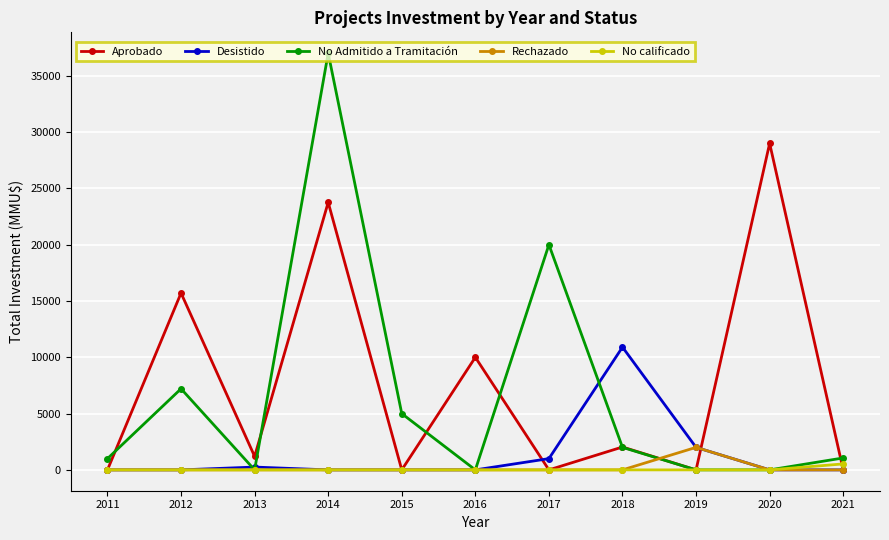

What is the difference between the maximum and minimum values in the Desistido series?

10903